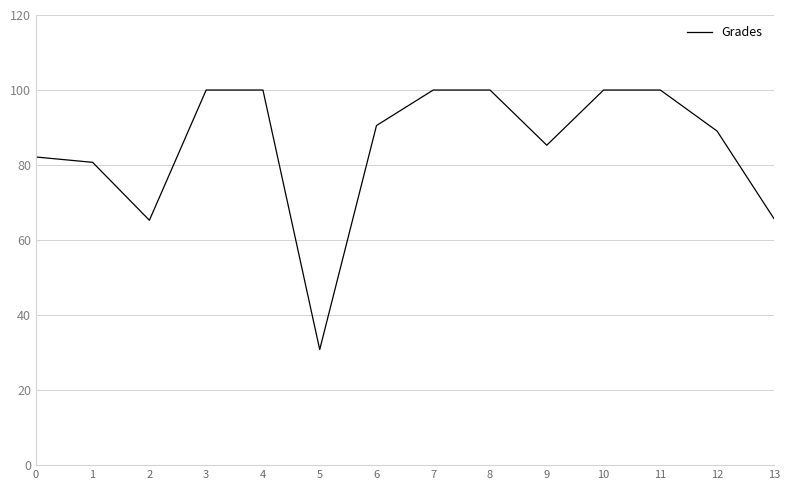

What is the minimum value shown in the chart?

30.8